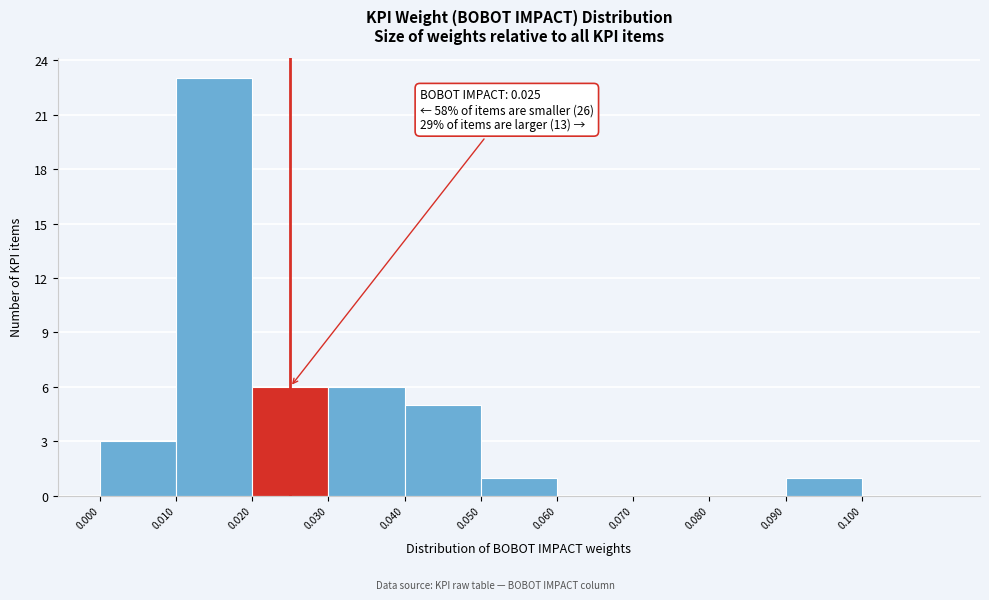

Over which range of the x-axis is the bar tallest?

0.01 to 0.02